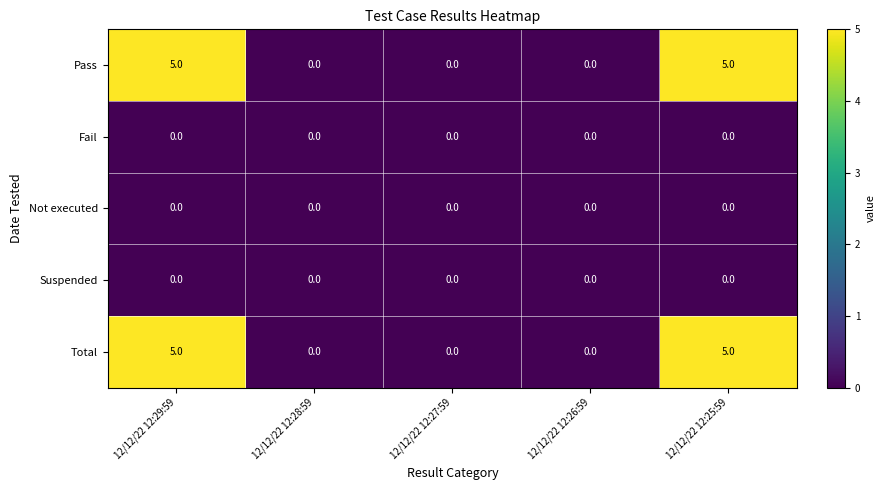

What is the difference between the highest and lowest values at 12/12/22 12:25:59?

5